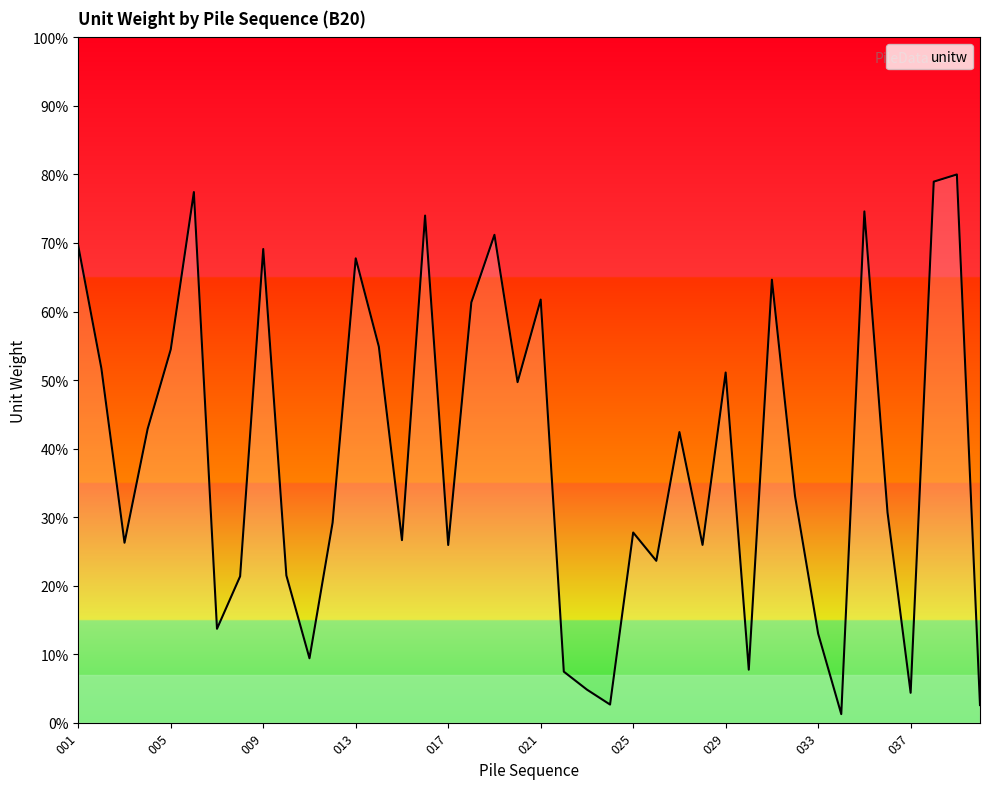

Does the chart display data point markers on the line(s)?

No